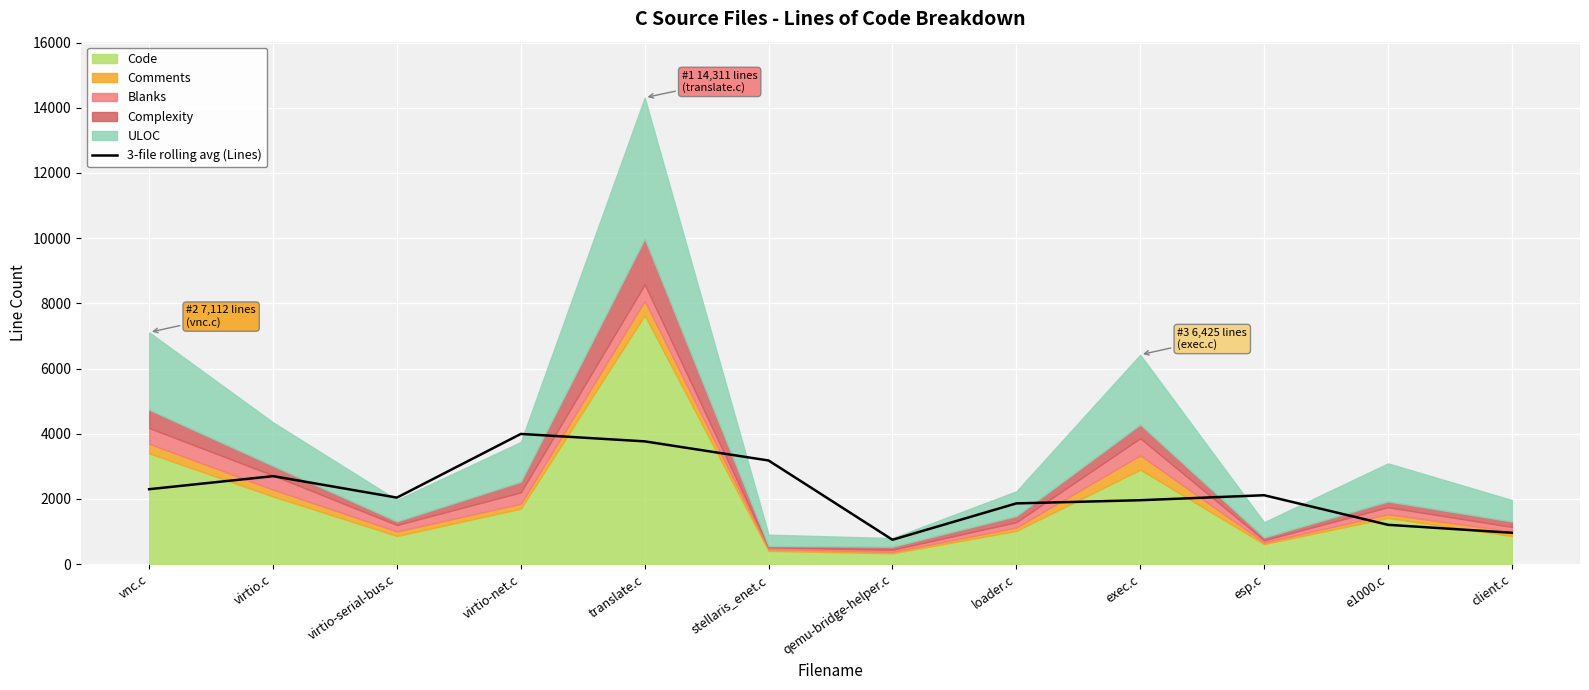

The value at stellaris_enet.c is 3180.0. True or false?

True